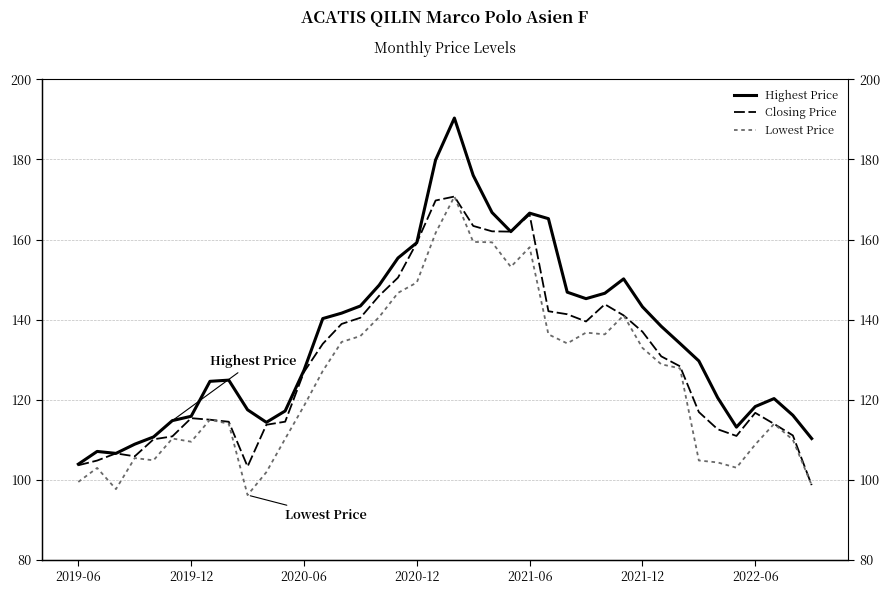

What are all the series names shown in the legend?

Highest Price, Closing Price, Lowest Price